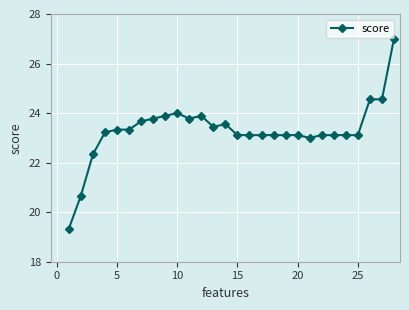

What is the value of the 28th point from the left?

27.0